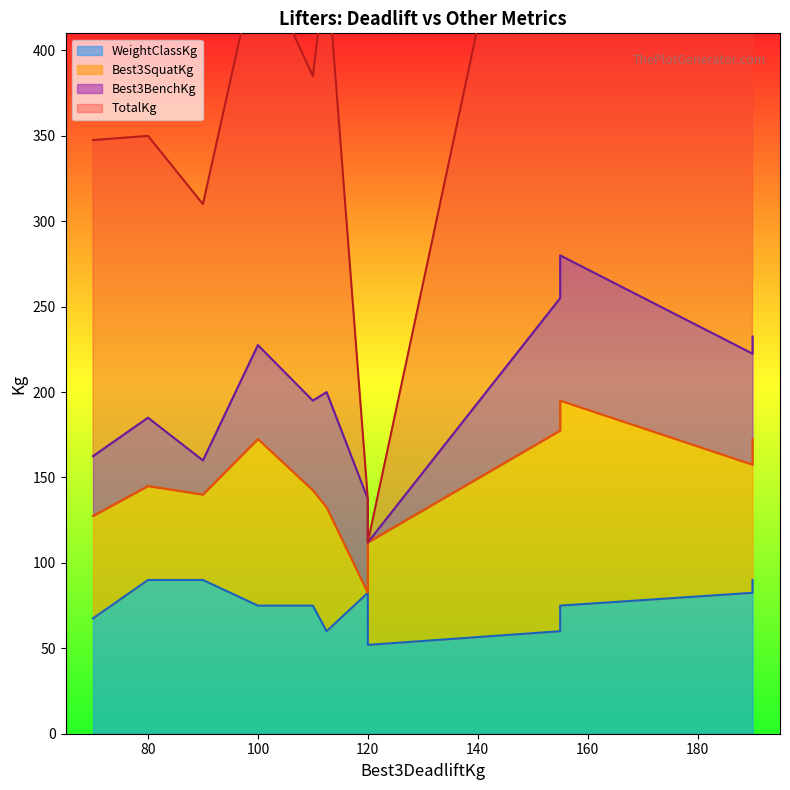

What is the maximum value shown in the chart?

640.0